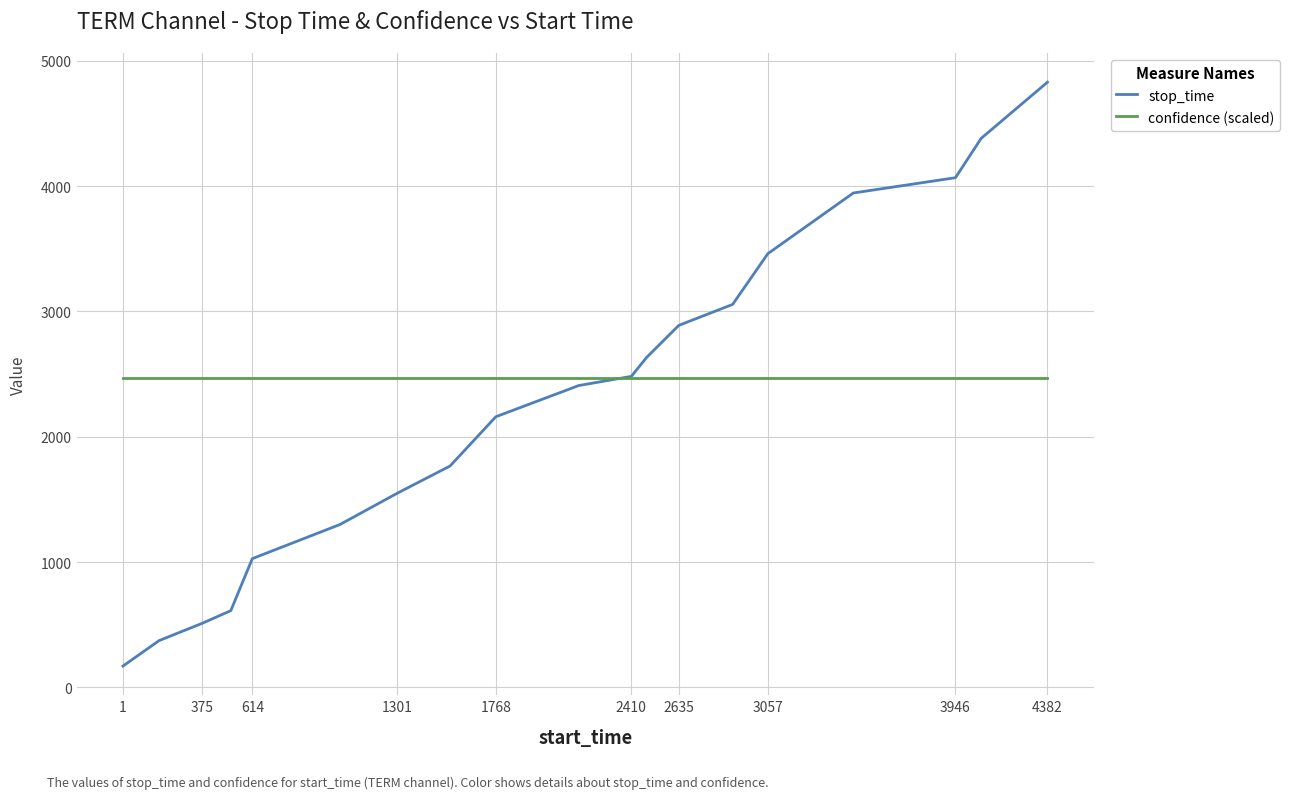

What is the highest value of the stop_time series?

4829.0